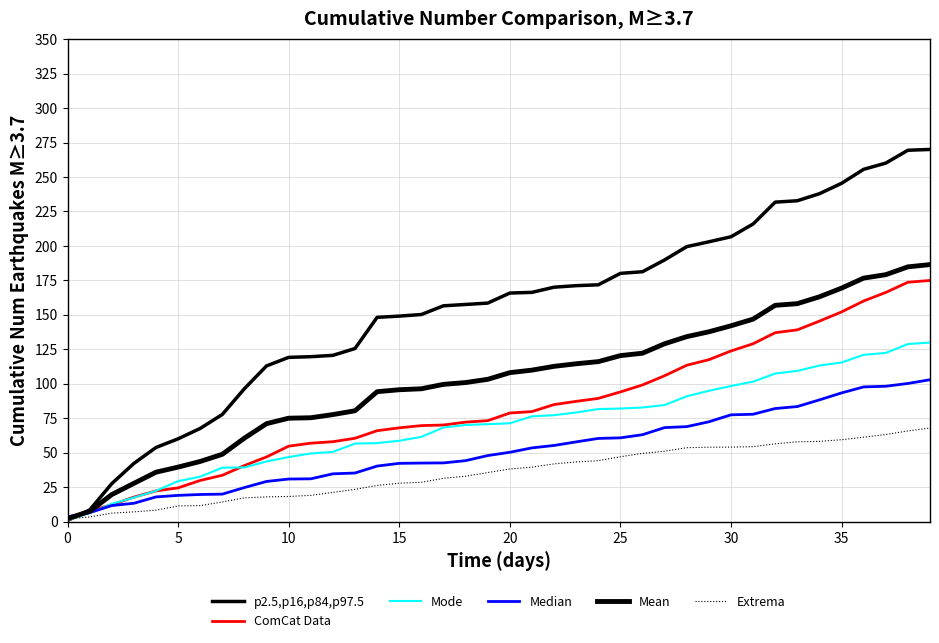

How many lines are shown in the chart?

6